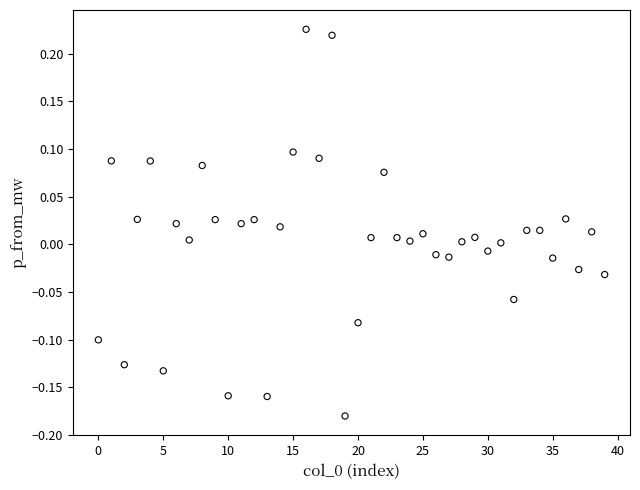

What is the range of Y values (max minus min)?

0.4